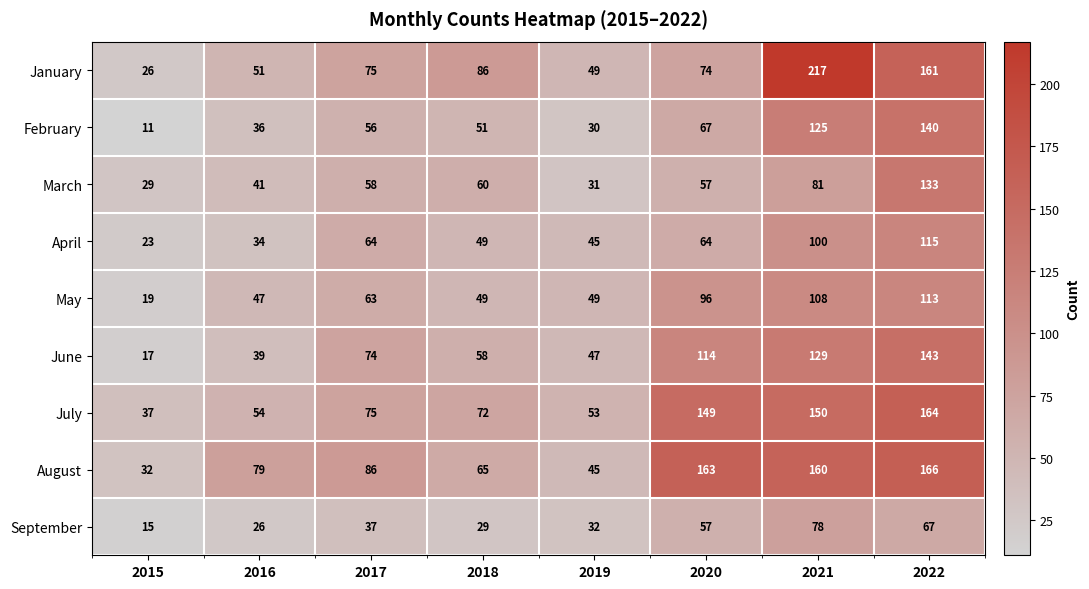

What value does the September series have at 2016?

26